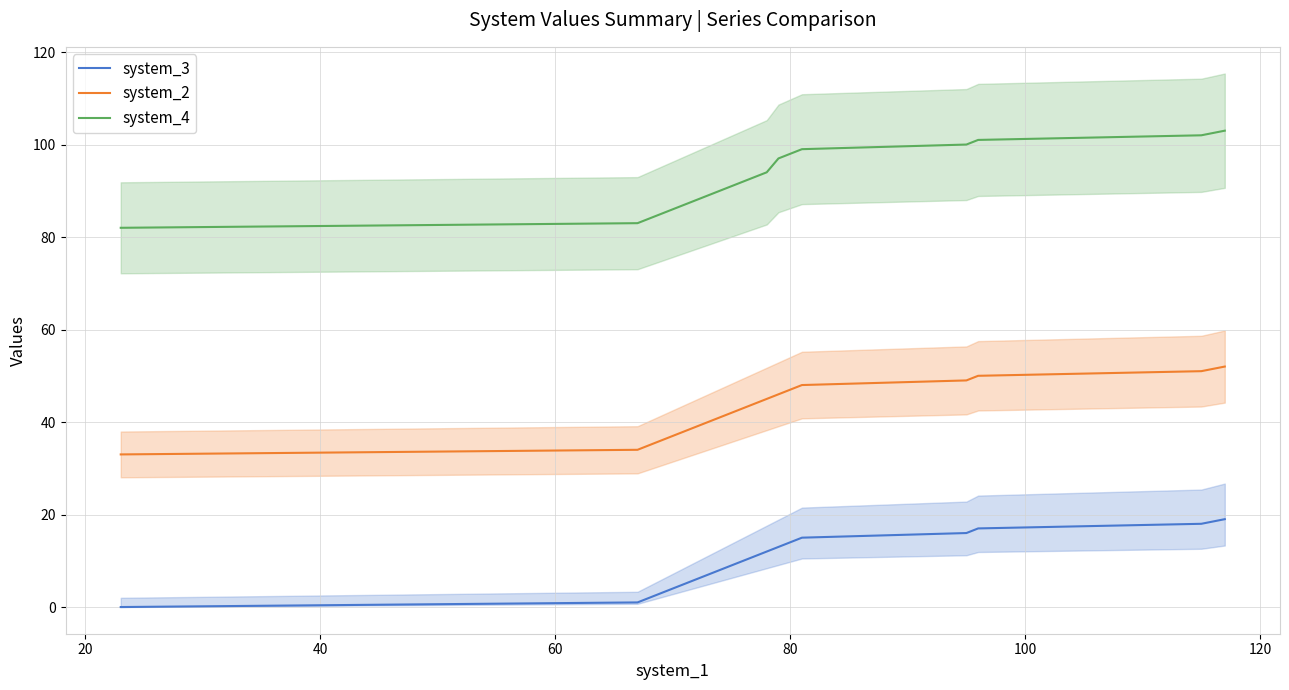

True or false: system_2 and system_3 intersect in this chart.

False